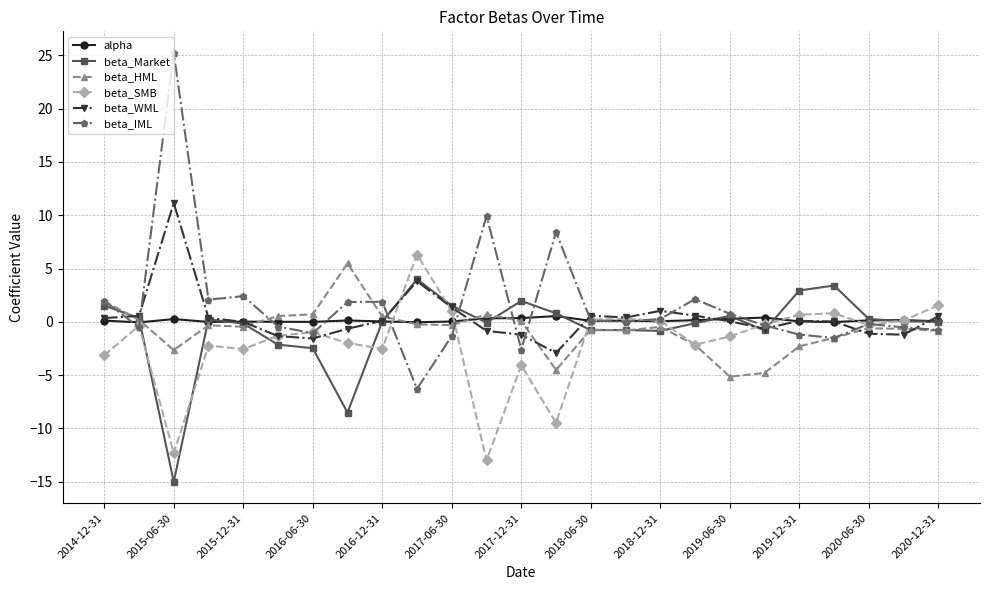

What is the difference between the second highest and second lowest values in the beta_WML series?

5.4